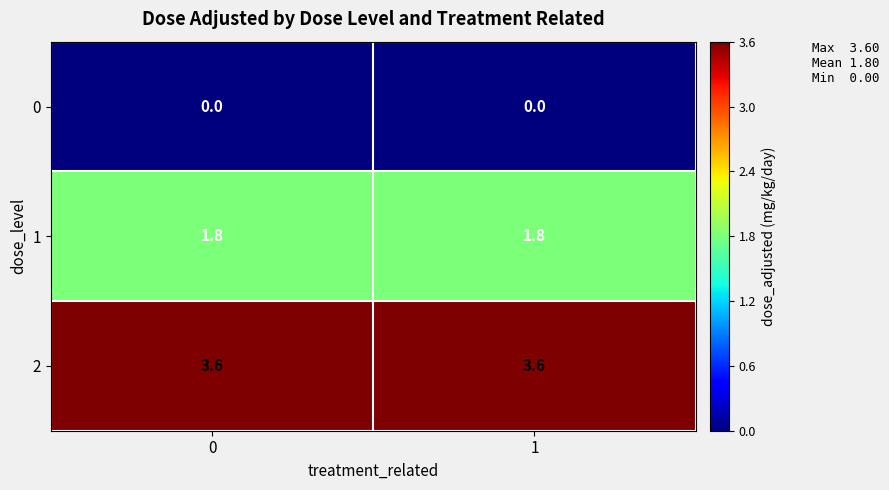

Count the number of data series in this chart.

3